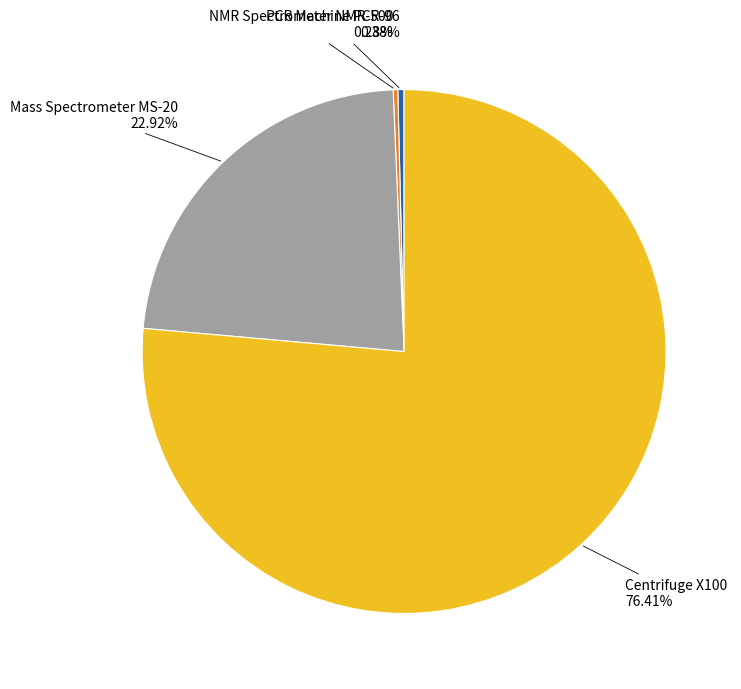

Between PCR Machine PCR-96 and Centrifuge X100, which is larger?

Centrifuge X100